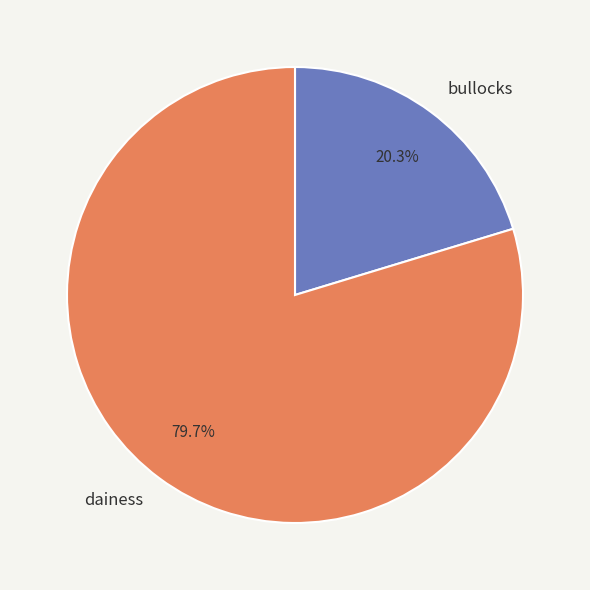

True or false: dainess accounts for 88% of the total.

False